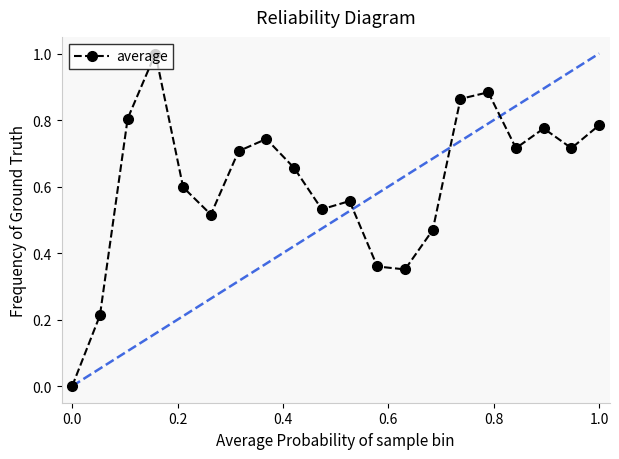

What is the maximum value shown in the chart?

1.0